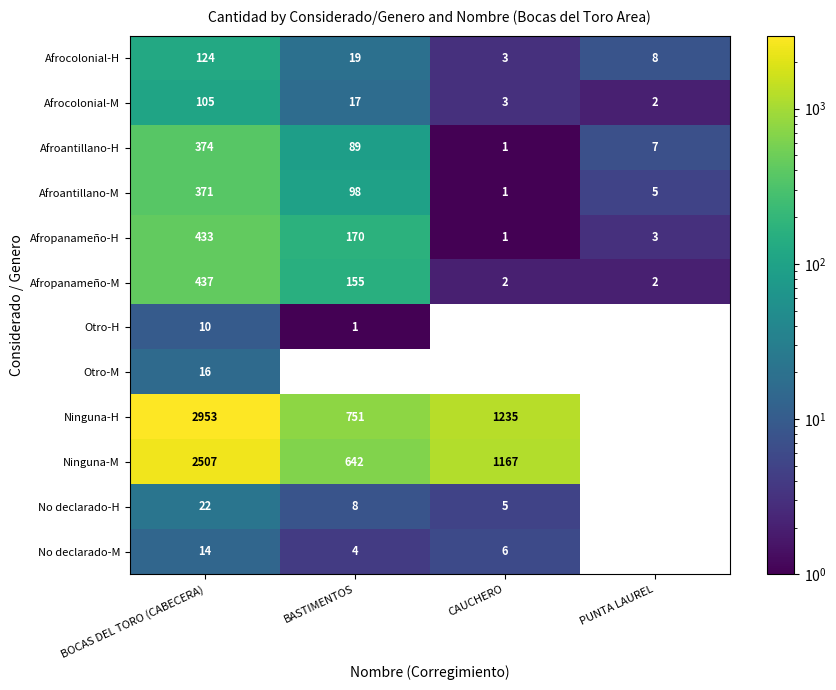

Is it true that Afroantillano-M equals 157 at BASTIMENTOS?

False